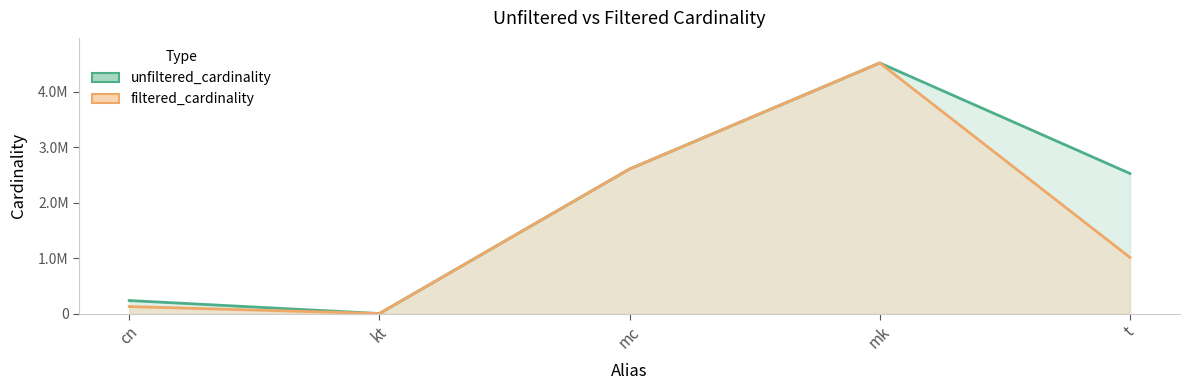

What is the spread (max minus min) of values at t?

1515392